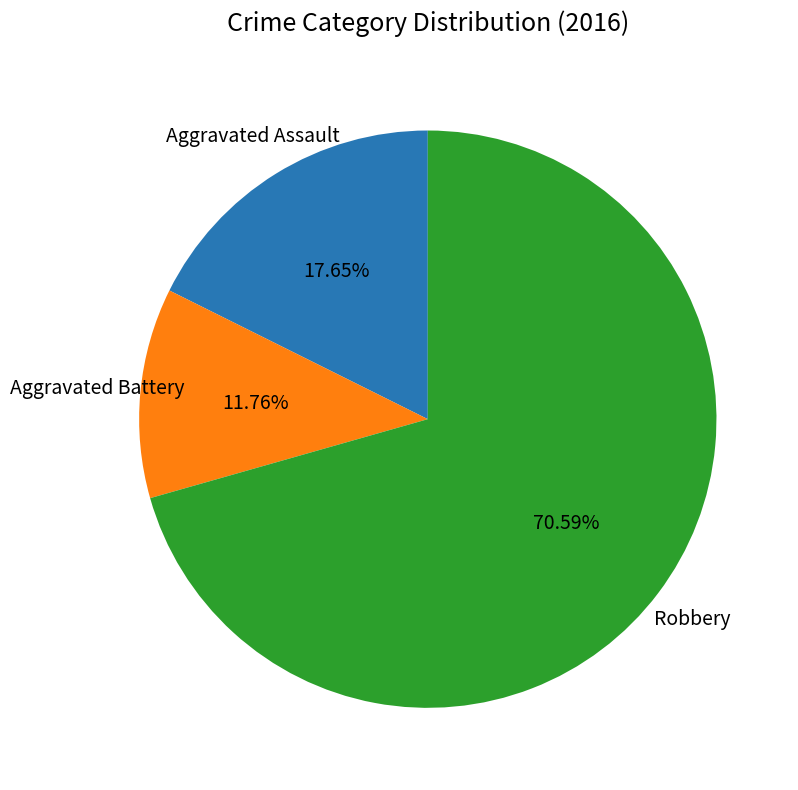

Between Robbery and Aggravated Battery, which is larger?

Robbery